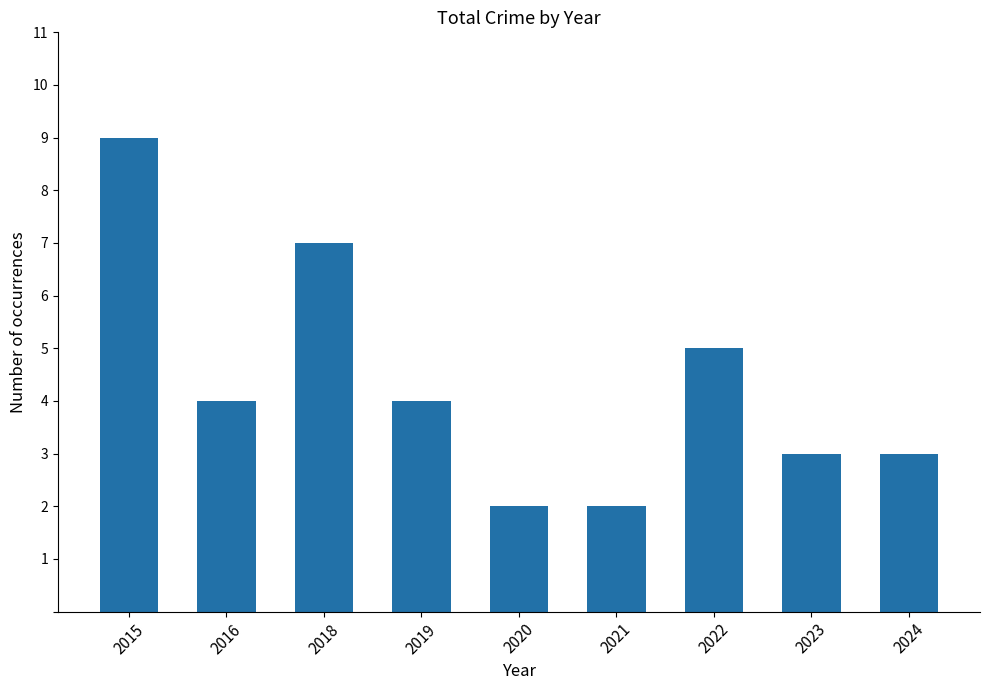

What is the value of the 3rd bar from the left?

7